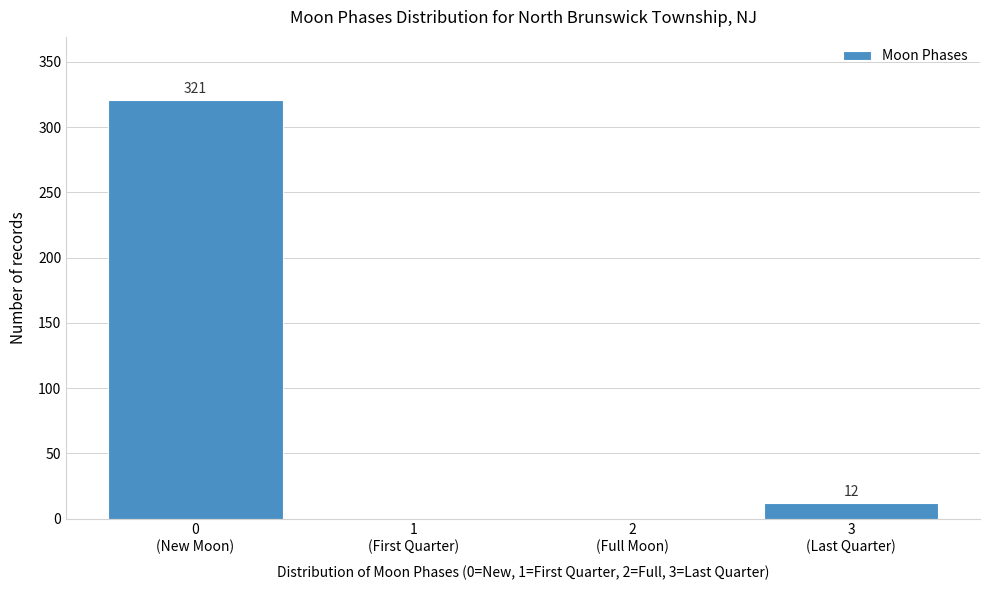

What is the greatest value displayed?

321